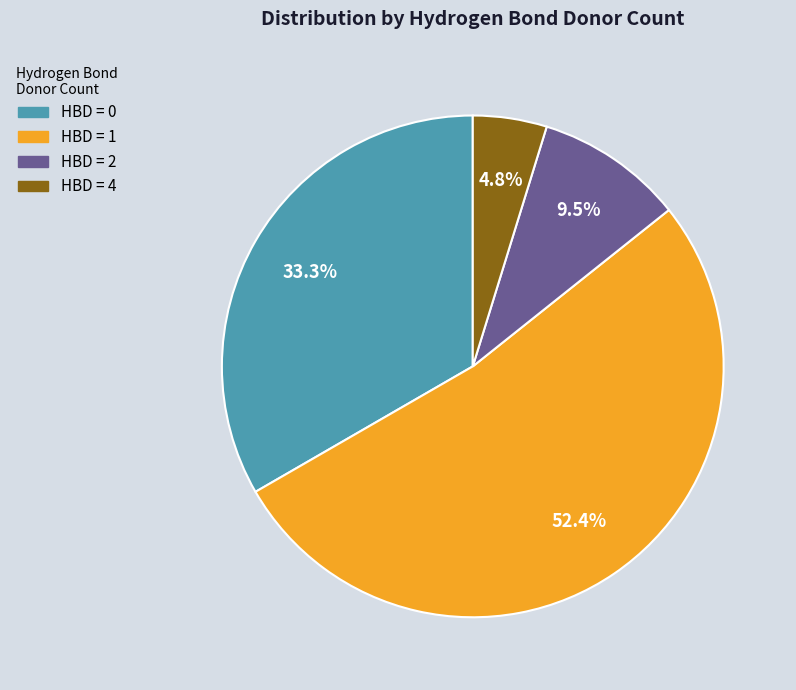

Does any single category account for the majority?

Yes